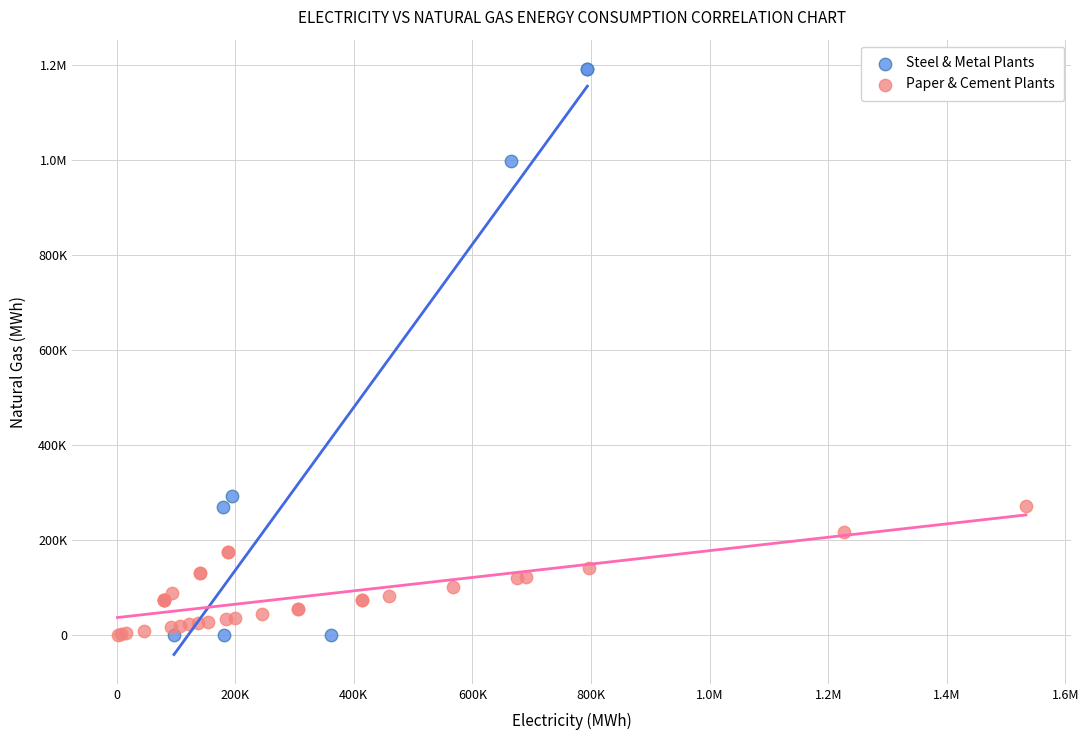

What are all the series names shown in the legend?

Steel & Metal Plants, Paper & Cement Plants